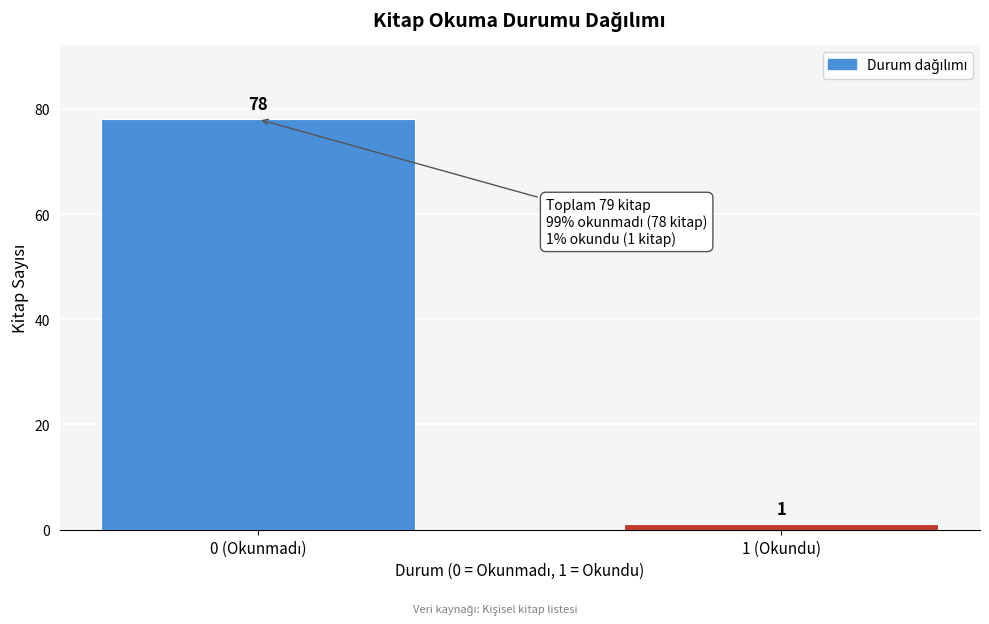

What is the value of the 1st bar from the left?

78